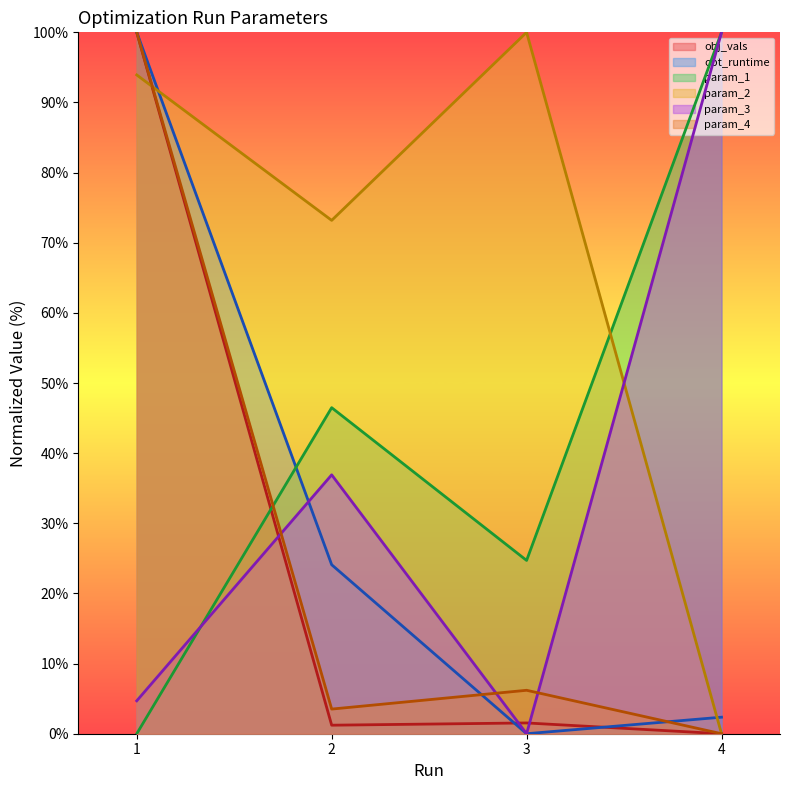

True or false: obj_vals has more than 2 points higher than both neighbors.

False